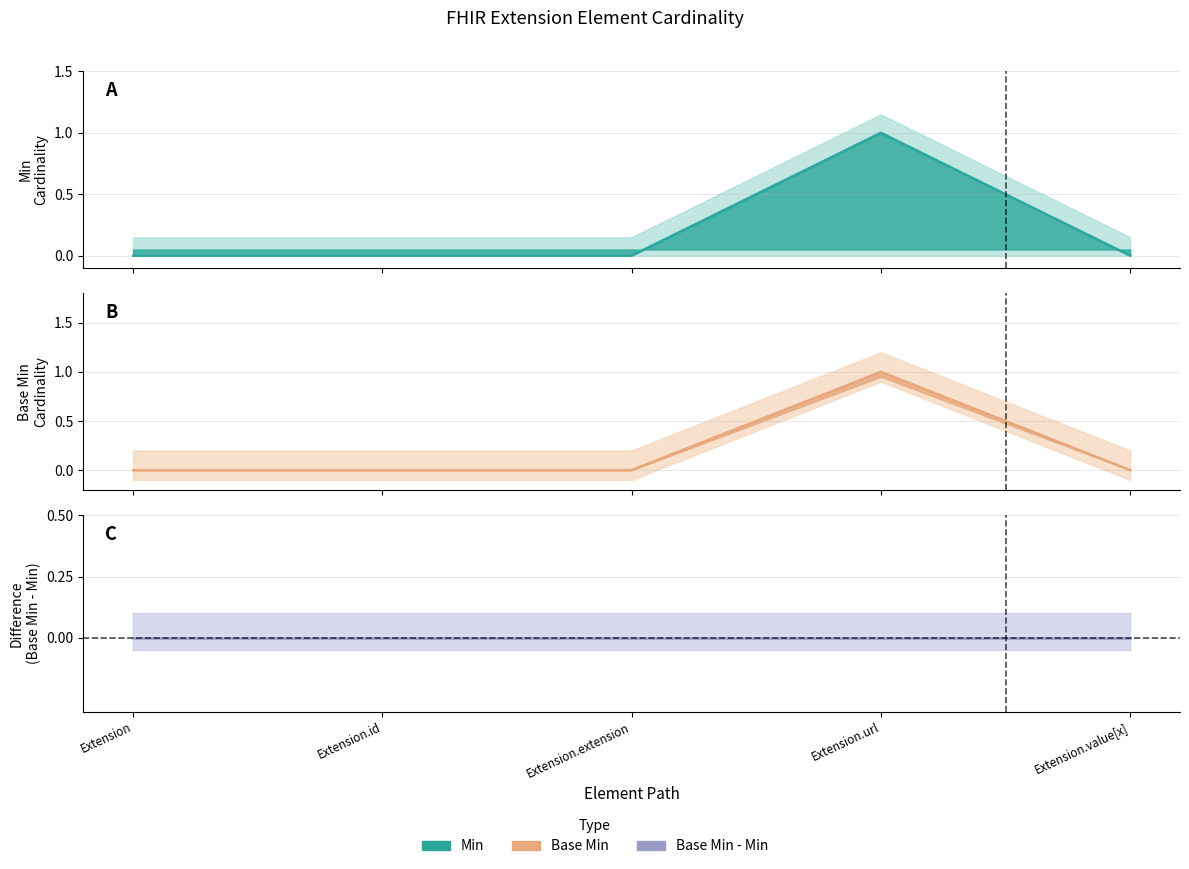

Which series changed the most between Extension.id and Extension.value[x]?

Min